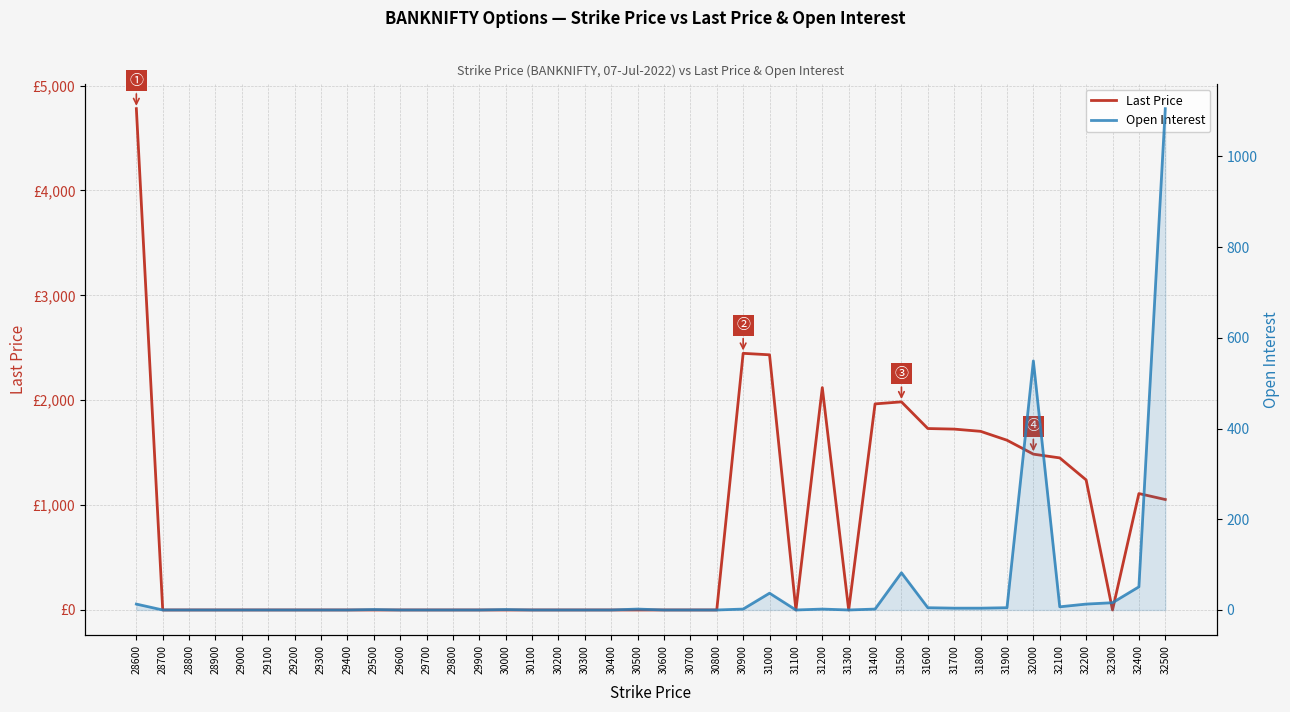

Reading left to right, what are all the values shown in this chart?

Last Price: 28600=4780.0	28700=0.0	28800=0.0	28900=0.0	29000=0.0	29100=0.0	29200=0.0	29300=0.0	29400=0.0	29500=0.0	29600=0.0	29700=0.0	29800=0.0	29900=0.0	30000=0.0	30100=0.0	30200=0.0	30300=0.0	30400=0.0	30500=0.0	30600=0.0	30700=0.0	30800=0.0	30900=2447.1	31000=2433.0	31100=0.0	31200=2120.2	31300=0.0	31400=1965.0	31500=1984.4	31600=1730.1	31700=1724.6	31800=1703.4	31900=1618.7	32000=1485.8	32100=1450.0	32200=1240.2	32300=0.0	32400=1110.0	32500=1053.2
Open Interest: 28600=13.0	28700=0.0	28800=0.0	28900=0.0	29000=0.0	29100=0.0	29200=0.0	29300=0.0	29400=0.0	29500=1.0	29600=0.0	29700=0.0	29800=0.0	29900=0.0	30000=1.0	30100=0.0	30200=0.0	30300=0.0	30400=0.0	30500=2.0	30600=0.0	30700=0.0	30800=0.0	30900=2.0	31000=37.0	31100=0.0	31200=2.0	31300=0.0	31400=2.0	31500=82.0	31600=5.0	31700=4.0	31800=4.0	31900=5.0	32000=549.0	32100=7.0	32200=13.0	32300=16.0	32400=51.0	32500=1105.0